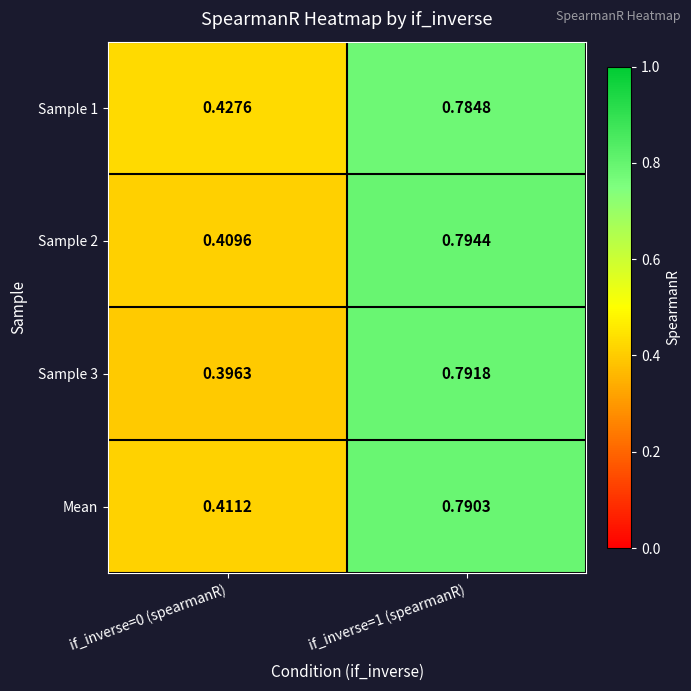

Is the value of Sample 1 at if_inverse=1 (spearmanR) greater than the value of Mean at if_inverse=0 (spearmanR)?

Yes